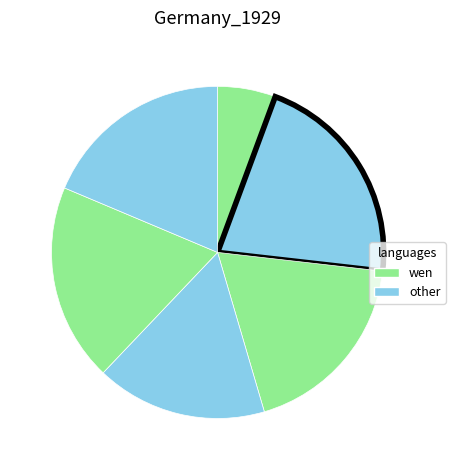

How many segments does this pie chart have?

6